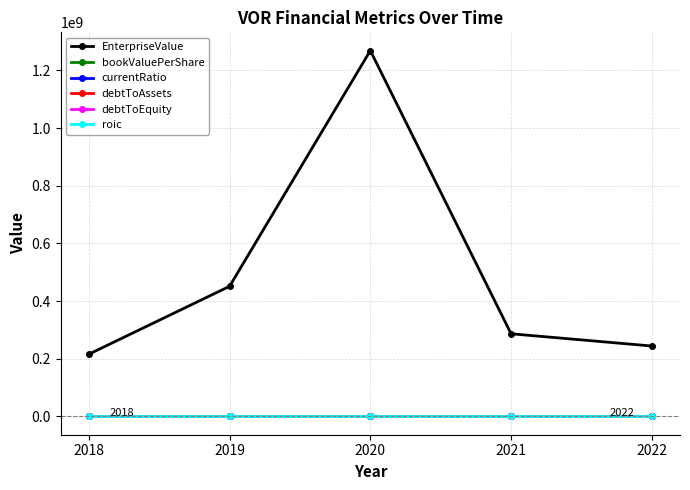

How many series are shown in this chart?

6